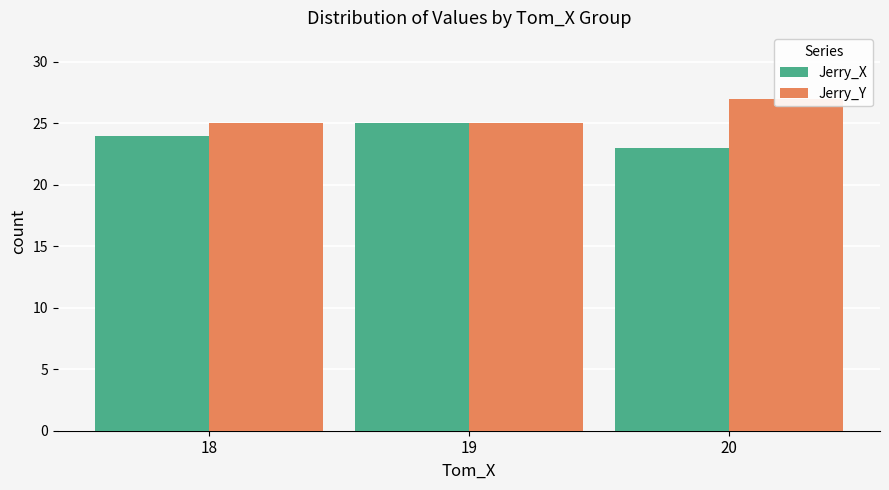

True or false: Jerry_Y has a value of 18 at 20.

False